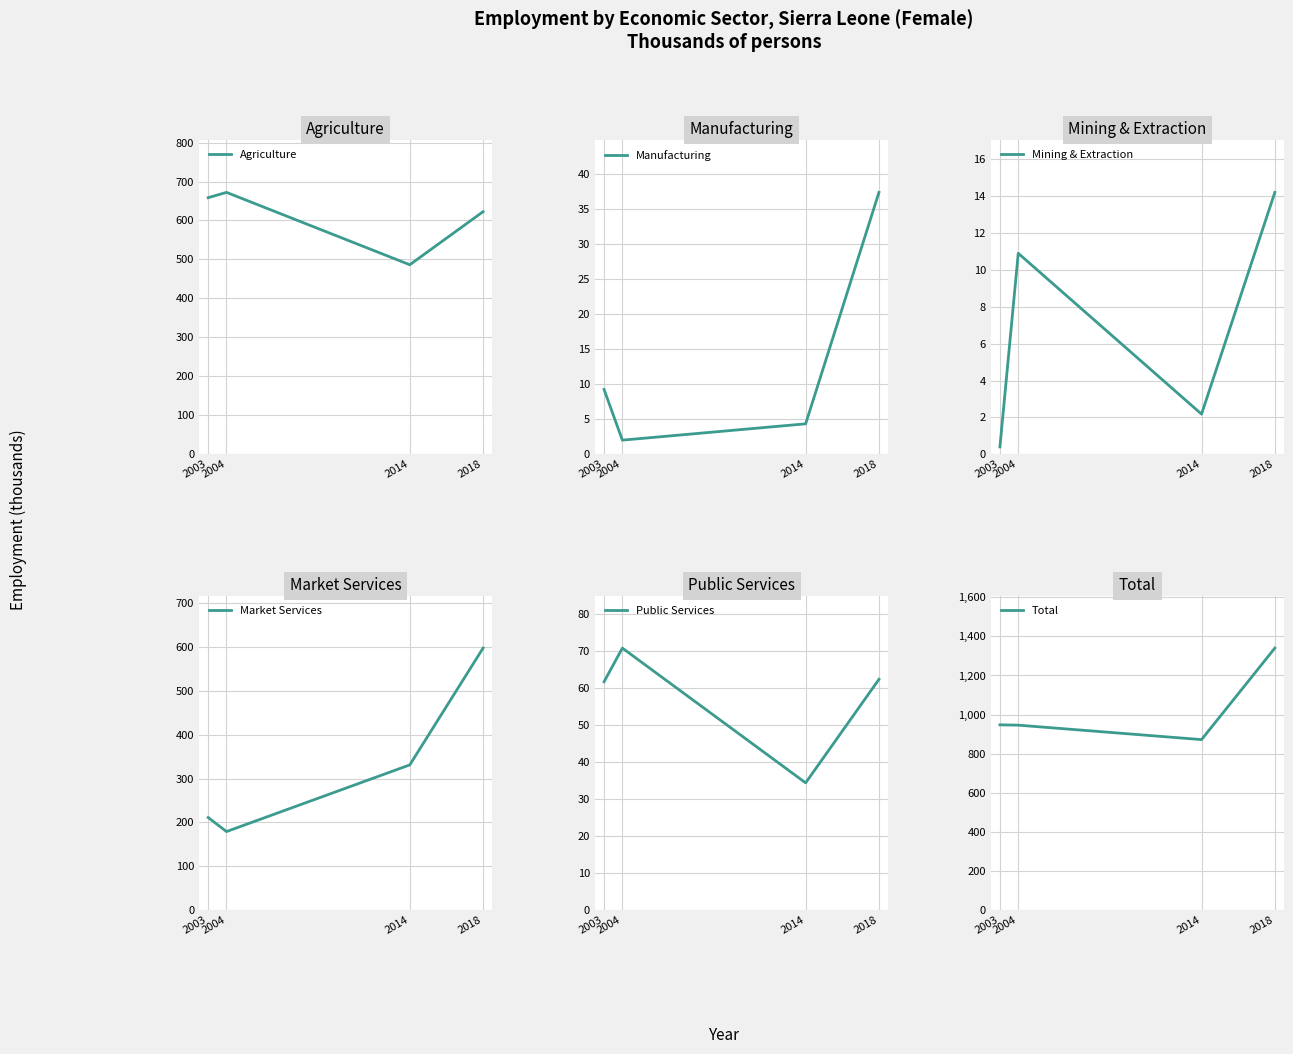

True or false: Total has more than 1 points higher than both neighbors.

False